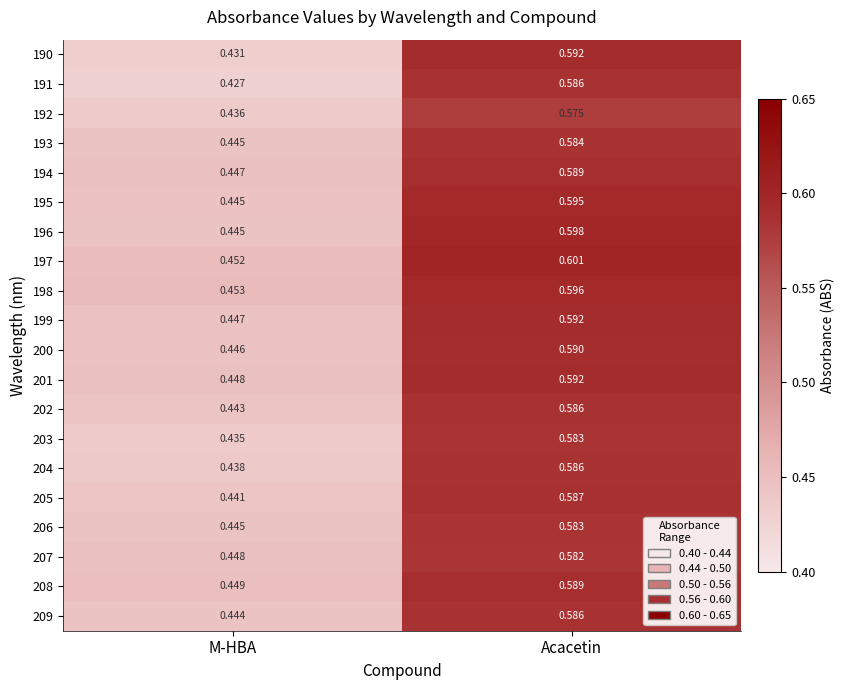

Which category has the highest value in the 193 series?

Acacetin